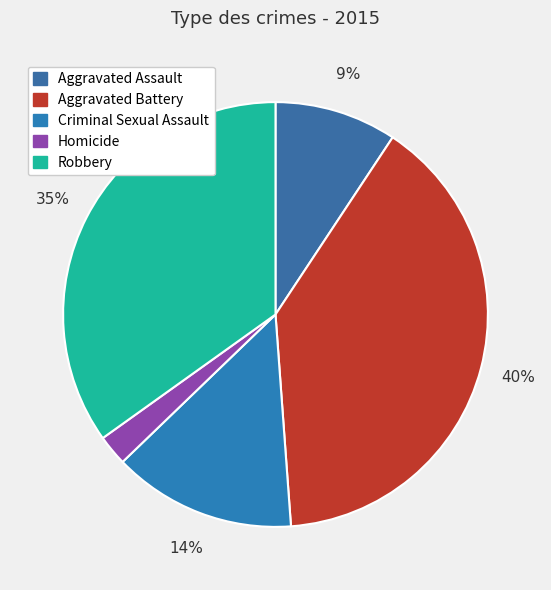

To the nearest percent, what is the difference between the largest and smallest slice percentages?

37%